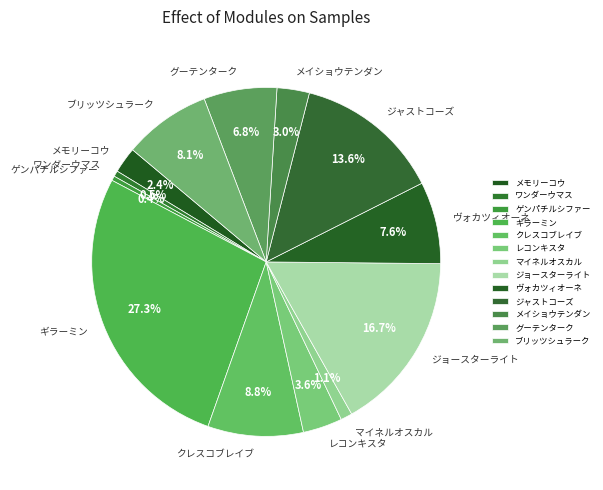

How many segments does this pie chart have?

13